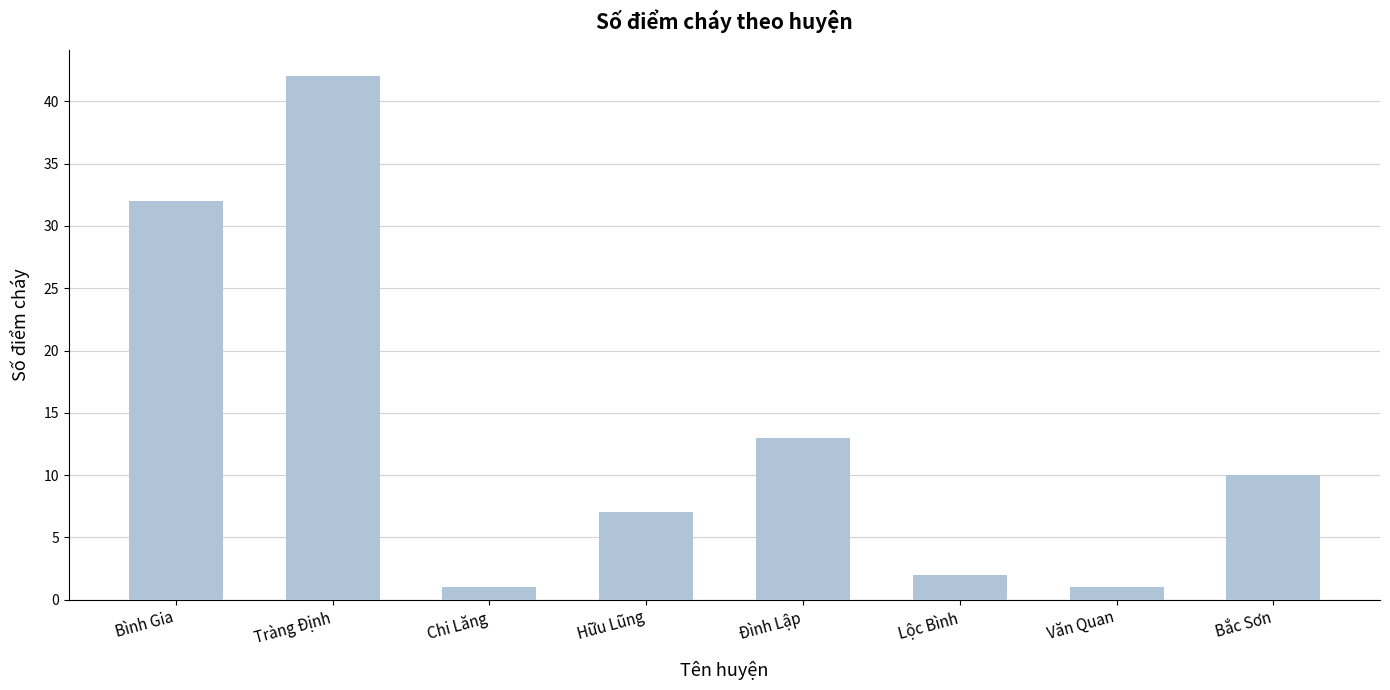

Does the chart contain stacked bars?

No